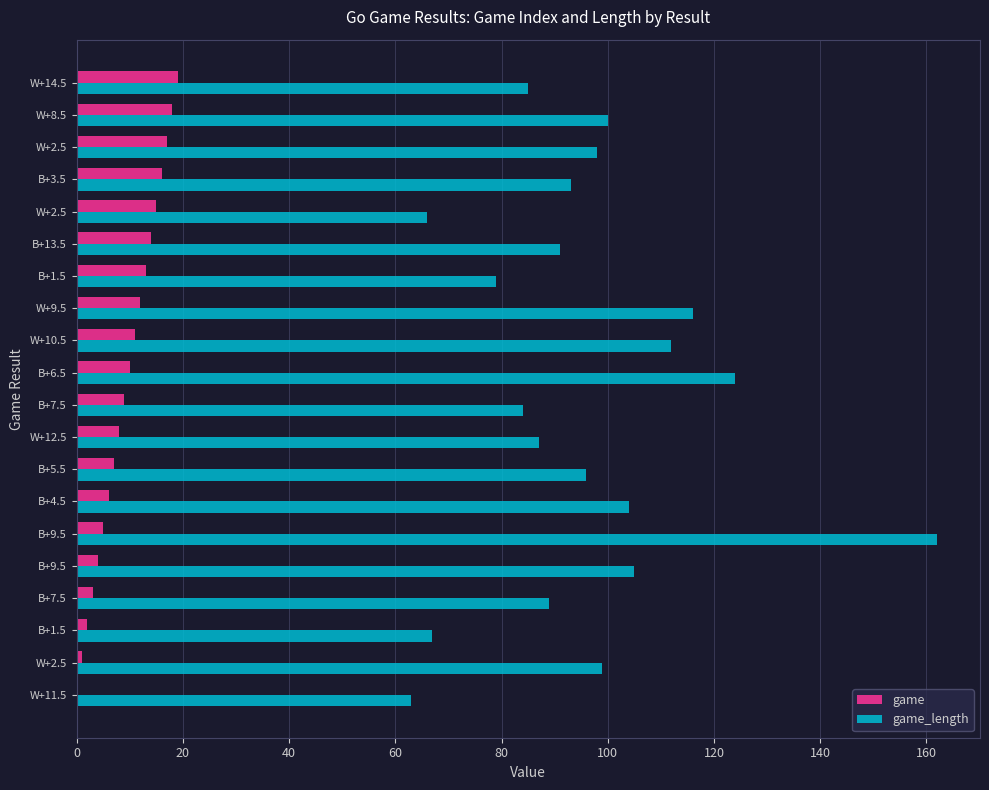

How many data points does each series have?

20